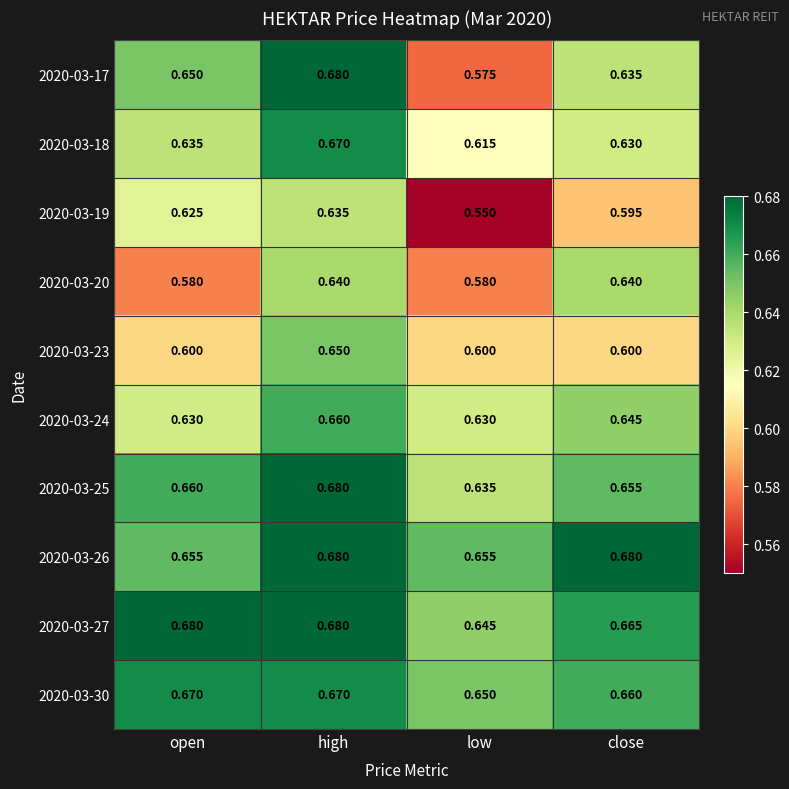

At which category does the chart reach its minimum across all series?

low